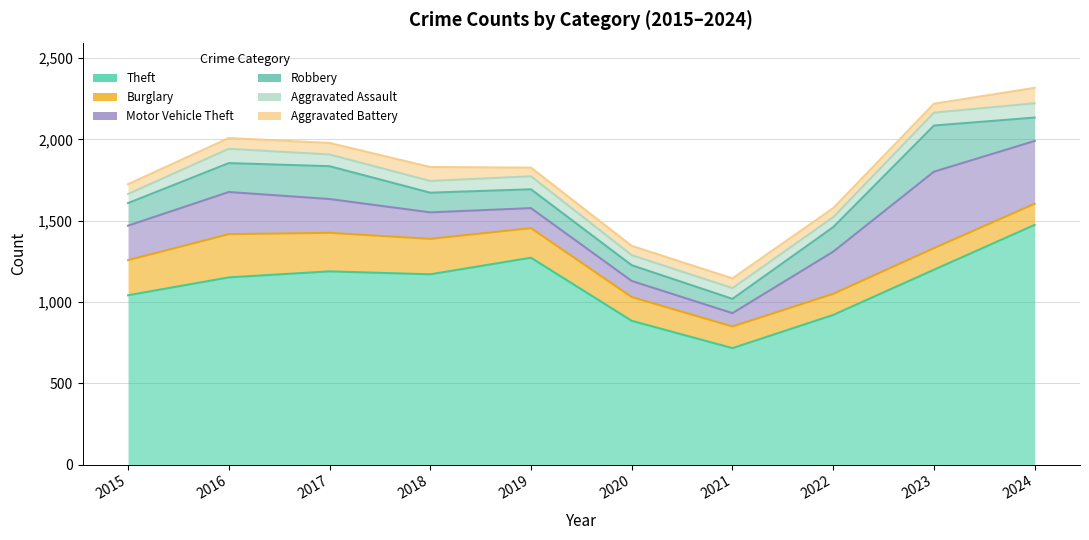

How many categories are shown in the chart?

10